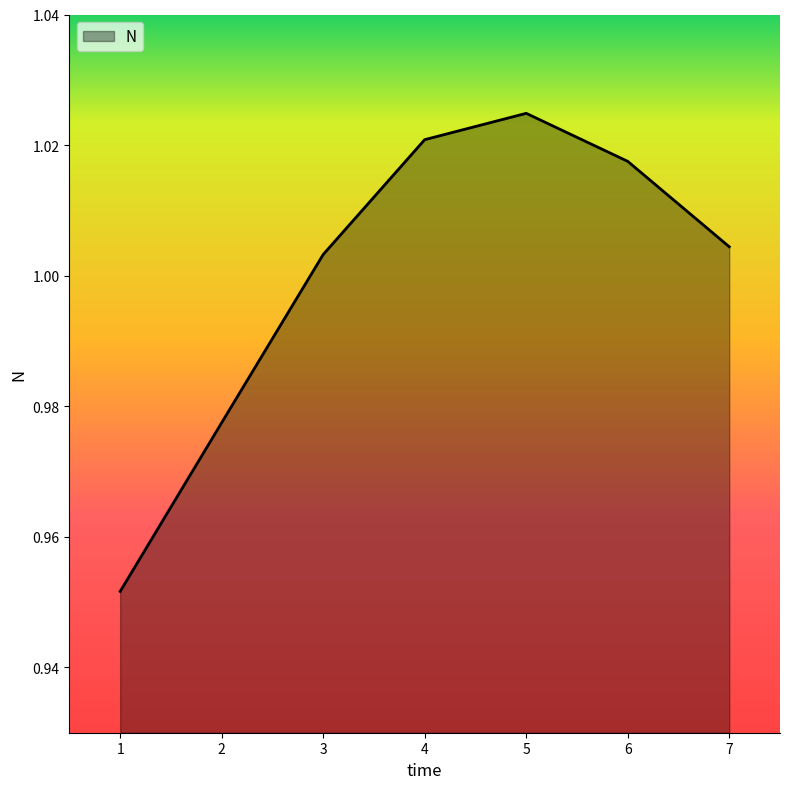

At which category does the chart reach its peak across all series?

5